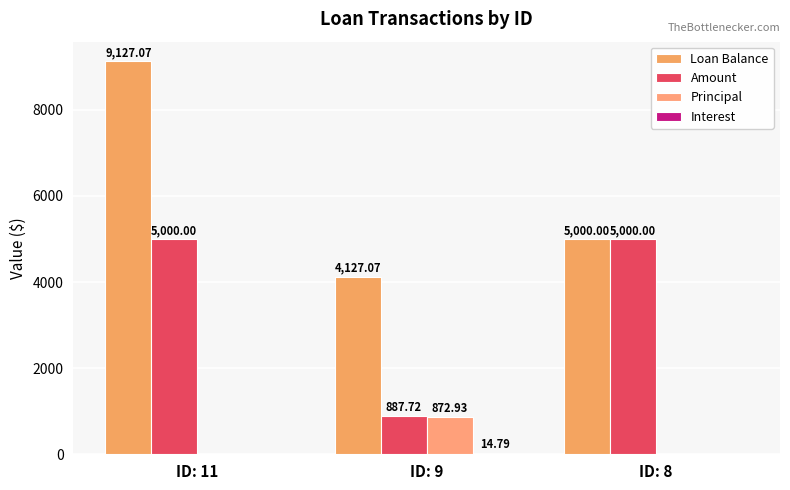

Reading left to right, what are all the values shown in this chart?

Loan Balance: 9127.1	4127.1	5000.0
Amount: 5000.0	887.7	5000.0
Principal: 0.0	872.9	0.0
Interest: 0.0	14.8	0.0